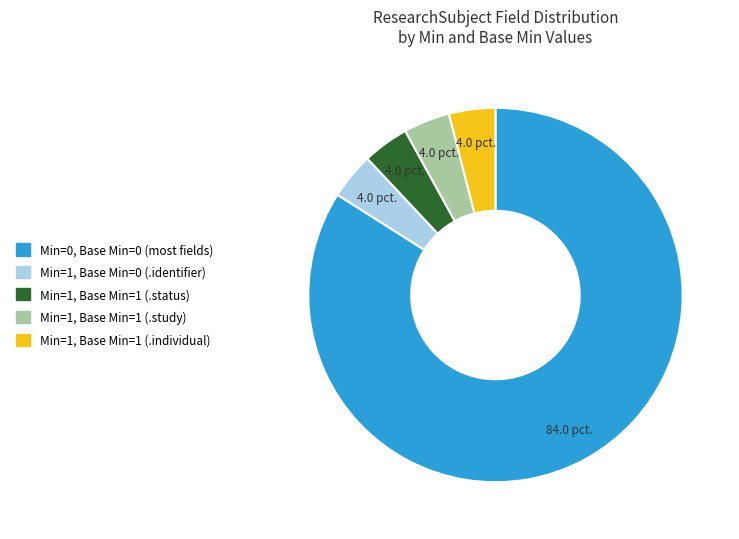

Which category has the biggest portion of the pie?

Min=0, Base Min=0 (most fields)